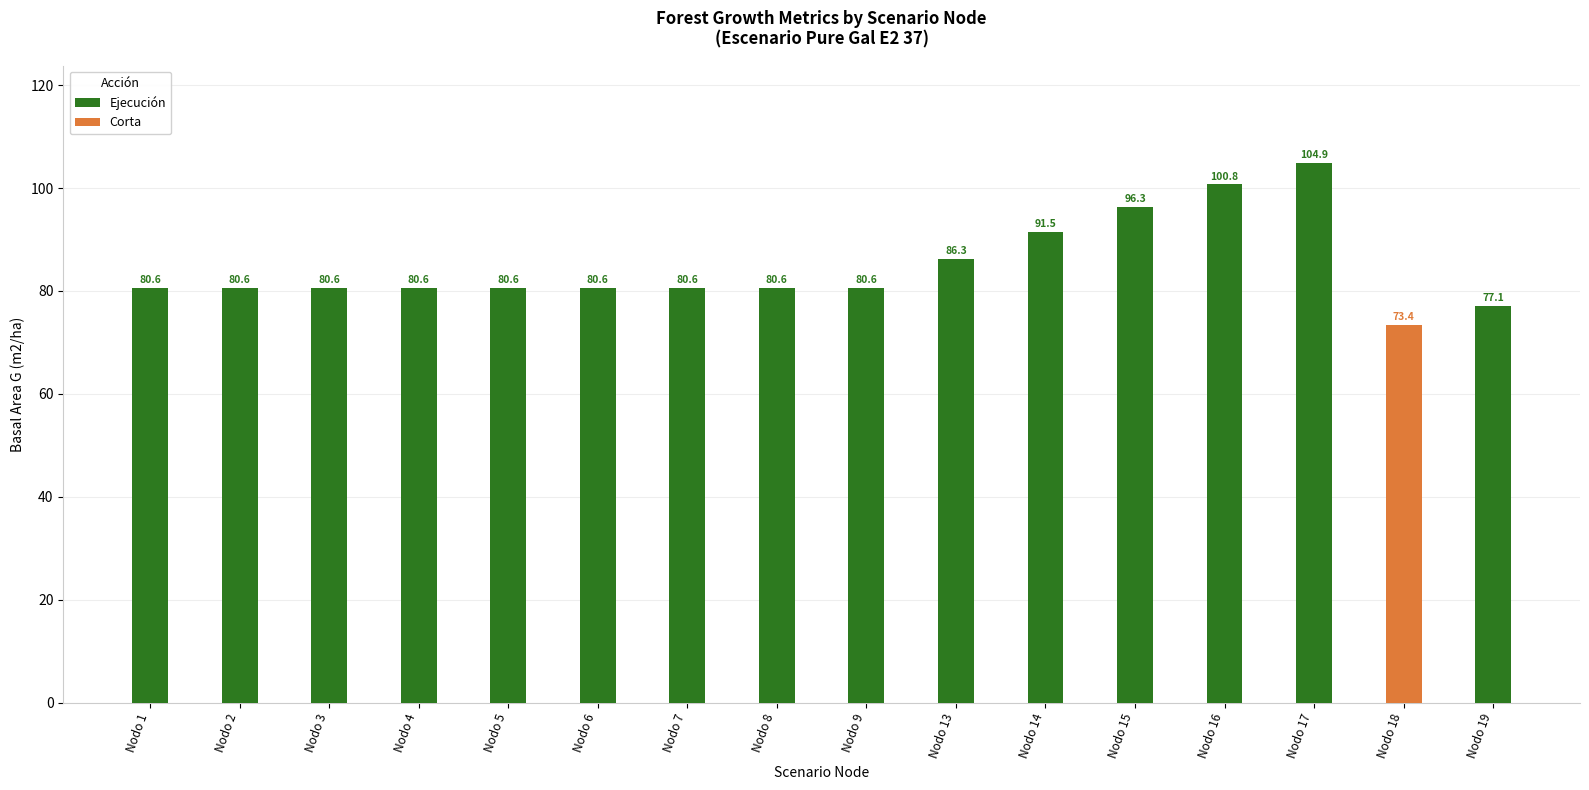

Are the bars grouped side by side (vs. stacked)?

No